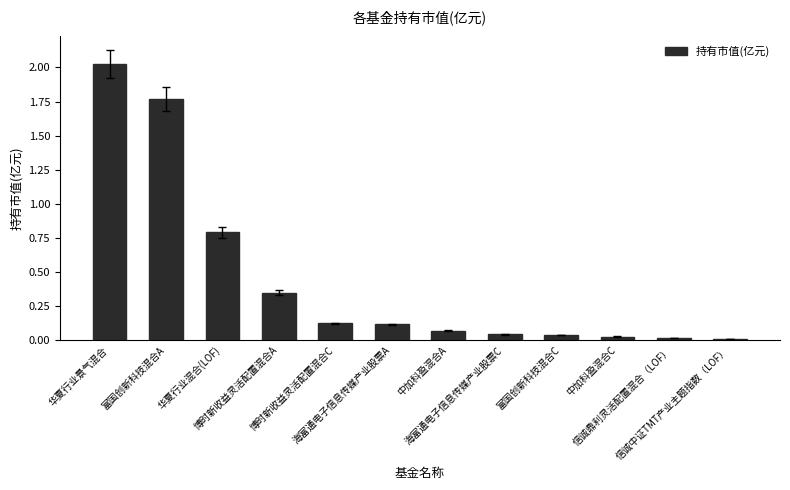

What is the average value?

0.4